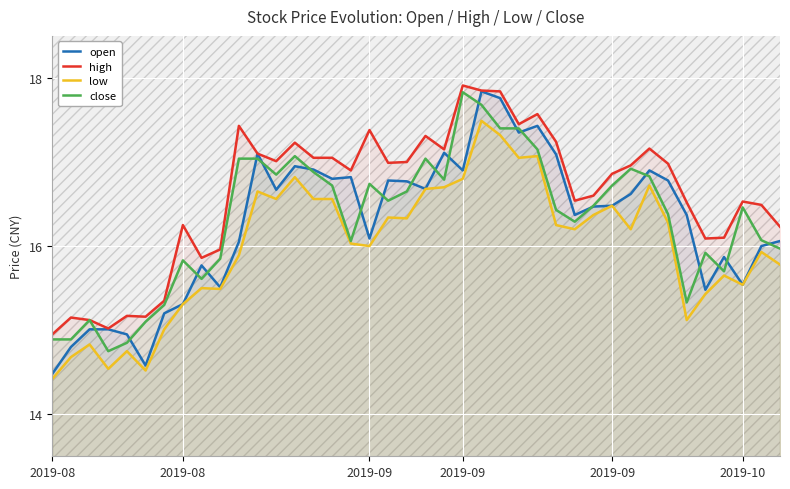

Which series has the largest range (max minus min)?

open